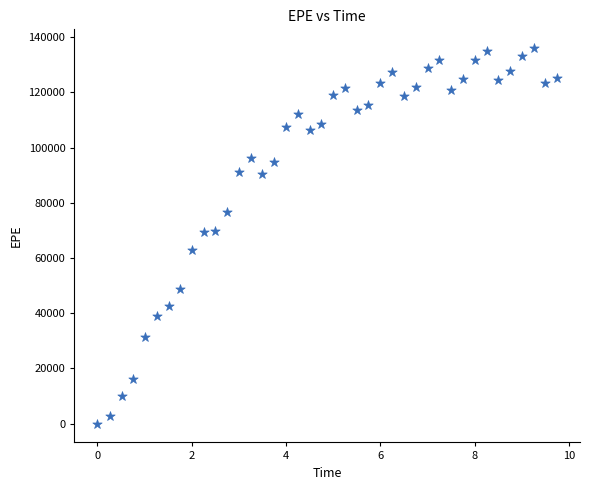

What is the range of Y values (max minus min)?

136054.0